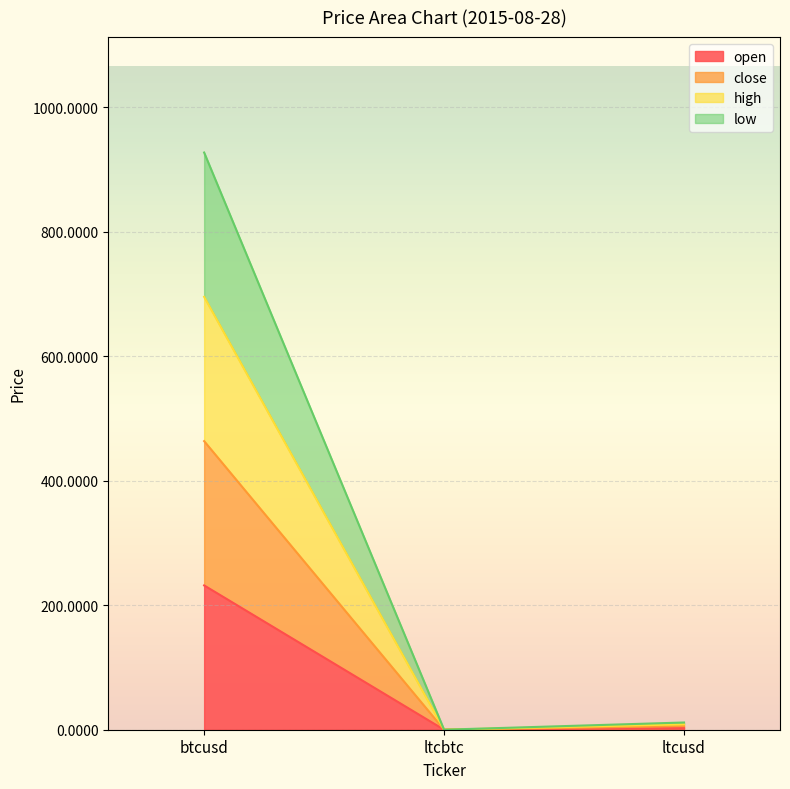

How many lines are shown in the chart?

4